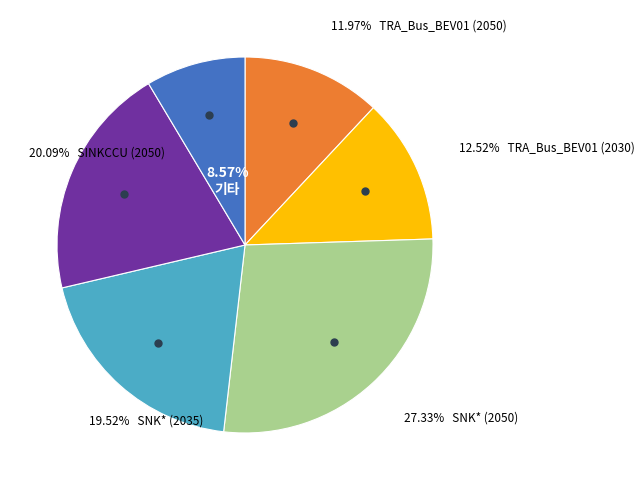

Is there a majority slice in this chart?

No